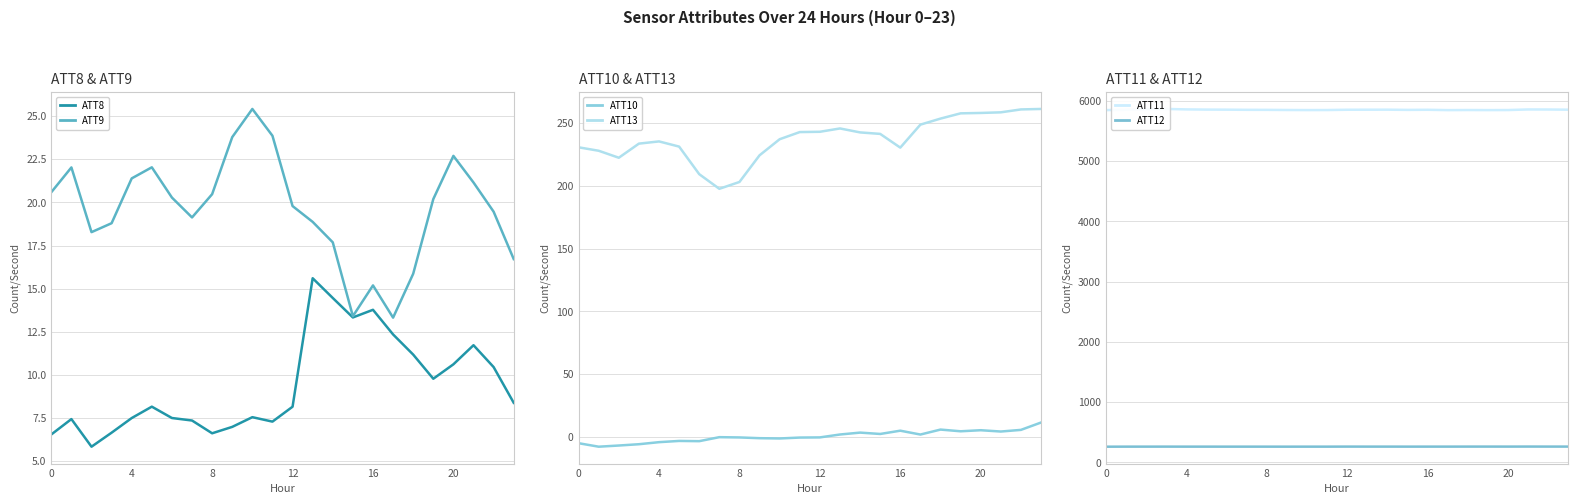

What are all the series names shown in the legend?

ATT8, ATT9, ATT10, ATT13, ATT11, ATT12